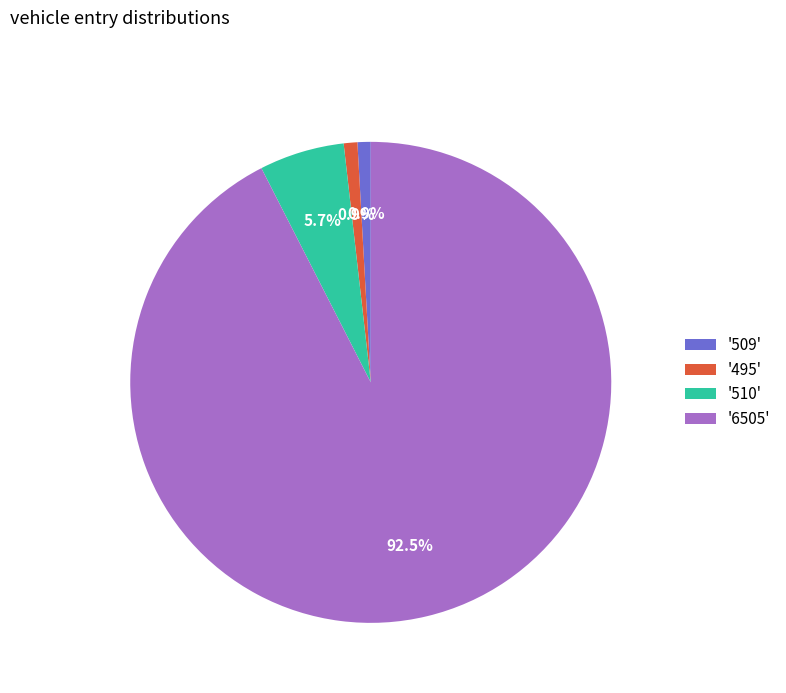

What percentage is NOT represented by '510'?

94.3%